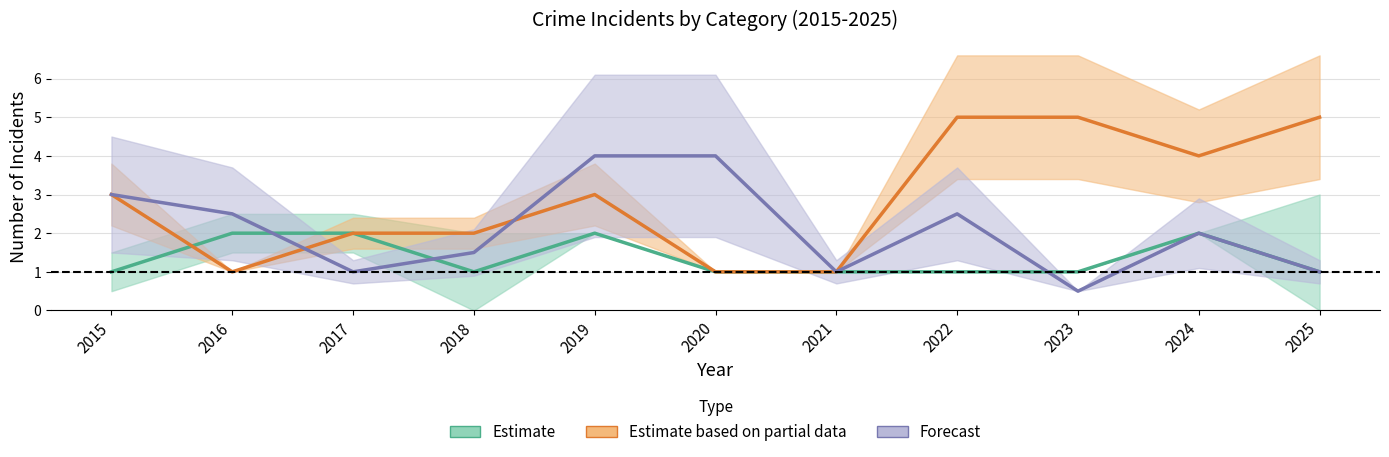

Reading left to right, transcribe all the data shown in this chart.

Aggravated Assault: 1.0	2.0	2.0	1.0	2.0	1.0	1.0	1.0	1.0	2.0	1.0
Robbery: 3.0	1.0	2.0	2.0	3.0	1.0	1.0	5.0	5.0	4.0	5.0
Theft: 3.0	2.5	1.0	1.5	4.0	4.0	1.0	2.5	0.5	2.0	1.0